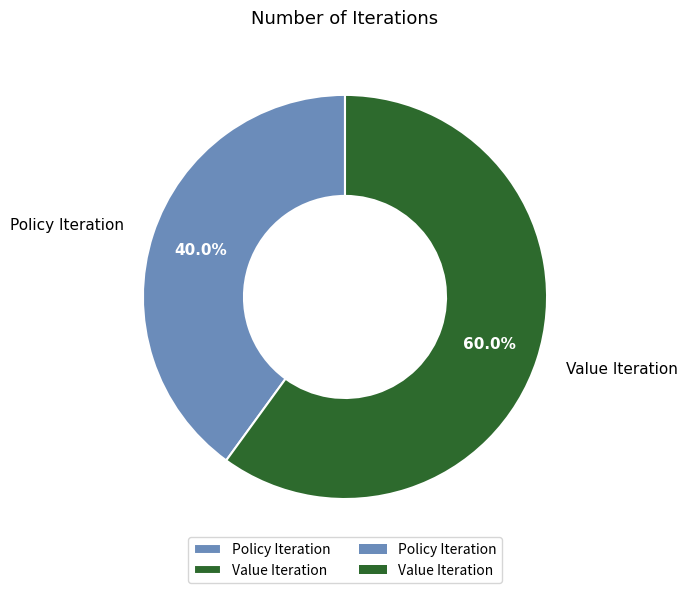

To the nearest percent, what is the difference between the largest and smallest slice percentages?

20%